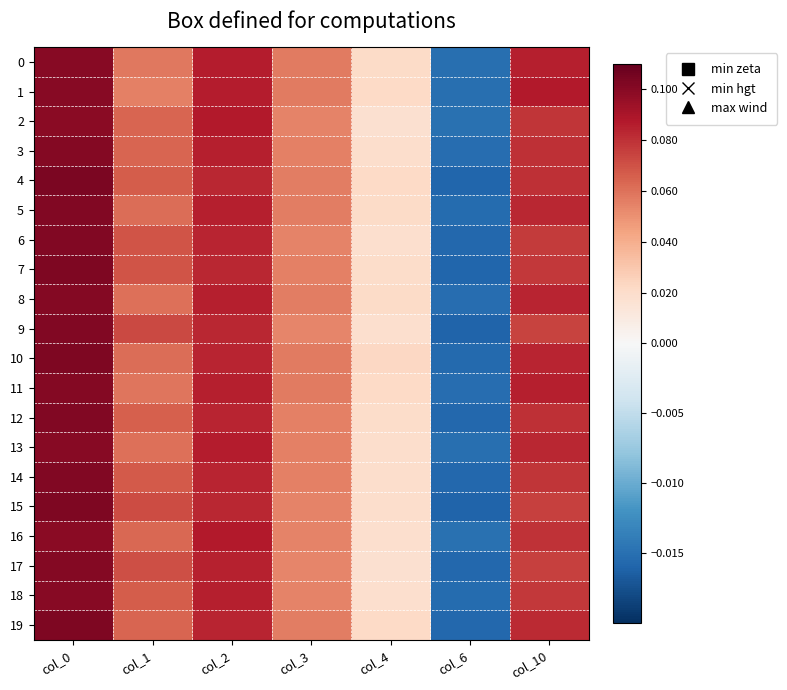

Reading left to right, what are all the values shown in this chart?

0: col_0=0.1	col_1=0.1	col_2=0.1	col_3=0.1	col_4=0.0	col_6=-0.0	col_10=0.1
1: col_0=0.1	col_1=0.1	col_2=0.1	col_3=0.1	col_4=0.0	col_6=-0.0	col_10=0.1
2: col_0=0.1	col_1=0.1	col_2=0.1	col_3=0.1	col_4=0.0	col_6=-0.0	col_10=0.1
3: col_0=0.1	col_1=0.1	col_2=0.1	col_3=0.1	col_4=0.0	col_6=-0.0	col_10=0.1
4: col_0=0.1	col_1=0.1	col_2=0.1	col_3=0.1	col_4=0.0	col_6=-0.0	col_10=0.1
5: col_0=0.1	col_1=0.1	col_2=0.1	col_3=0.1	col_4=0.0	col_6=-0.0	col_10=0.1
6: col_0=0.1	col_1=0.1	col_2=0.1	col_3=0.1	col_4=0.0	col_6=-0.0	col_10=0.1
7: col_0=0.1	col_1=0.1	col_2=0.1	col_3=0.1	col_4=0.0	col_6=-0.0	col_10=0.1
8: col_0=0.1	col_1=0.1	col_2=0.1	col_3=0.1	col_4=0.0	col_6=-0.0	col_10=0.1
9: col_0=0.1	col_1=0.1	col_2=0.1	col_3=0.1	col_4=0.0	col_6=-0.0	col_10=0.1
10: col_0=0.1	col_1=0.1	col_2=0.1	col_3=0.1	col_4=0.0	col_6=-0.0	col_10=0.1
11: col_0=0.1	col_1=0.1	col_2=0.1	col_3=0.1	col_4=0.0	col_6=-0.0	col_10=0.1
12: col_0=0.1	col_1=0.1	col_2=0.1	col_3=0.1	col_4=0.0	col_6=-0.0	col_10=0.1
13: col_0=0.1	col_1=0.1	col_2=0.1	col_3=0.1	col_4=0.0	col_6=-0.0	col_10=0.1
14: col_0=0.1	col_1=0.1	col_2=0.1	col_3=0.1	col_4=0.0	col_6=-0.0	col_10=0.1
15: col_0=0.1	col_1=0.1	col_2=0.1	col_3=0.1	col_4=0.0	col_6=-0.0	col_10=0.1
16: col_0=0.1	col_1=0.1	col_2=0.1	col_3=0.1	col_4=0.0	col_6=-0.0	col_10=0.1
17: col_0=0.1	col_1=0.1	col_2=0.1	col_3=0.1	col_4=0.0	col_6=-0.0	col_10=0.1
18: col_0=0.1	col_1=0.1	col_2=0.1	col_3=0.1	col_4=0.0	col_6=-0.0	col_10=0.1
19: col_0=0.1	col_1=0.1	col_2=0.1	col_3=0.1	col_4=0.0	col_6=-0.0	col_10=0.1